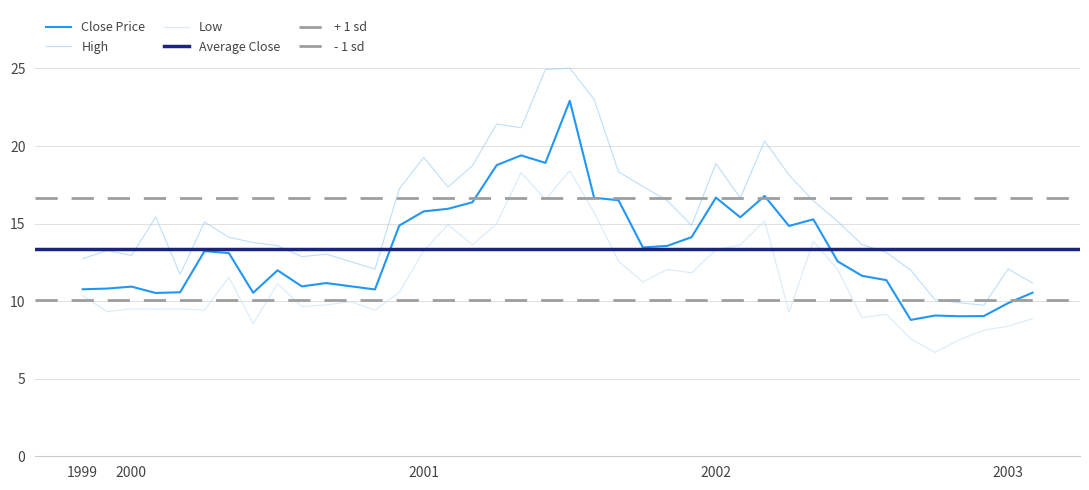

Reading left to right, extract all data points from this chart.

Close: 10.8	10.8	10.9	10.5	10.6	13.2	13.1	10.5	12.0	11.0	11.2	11.0	10.8	14.9	15.8	16.0	16.4	18.8	19.4	18.9	22.9	16.7	16.5	13.5	13.6	14.1	16.7	15.4	16.8	14.8	15.3	12.6	11.6	11.4	8.8	9.1	9.0	9.0	9.9	10.5
High: 12.7	13.3	12.9	15.4	11.7	15.1	14.1	13.8	13.6	12.9	13.0	12.5	12.1	17.2	19.3	17.4	18.7	21.4	21.2	24.9	25.0	23.0	18.3	17.4	16.5	14.9	18.9	16.6	20.3	18.1	16.5	15.1	13.6	13.1	12.0	10.1	9.9	9.7	12.1	11.2
Low: 10.4	9.3	9.5	9.5	9.5	9.4	11.5	8.6	11.1	9.6	9.8	10.0	9.4	10.6	13.2	14.9	13.6	15.0	18.3	16.6	18.4	15.7	12.6	11.2	12.0	11.8	13.3	13.6	15.2	9.3	13.8	12.0	8.9	9.2	7.6	6.7	7.5	8.1	8.4	8.9